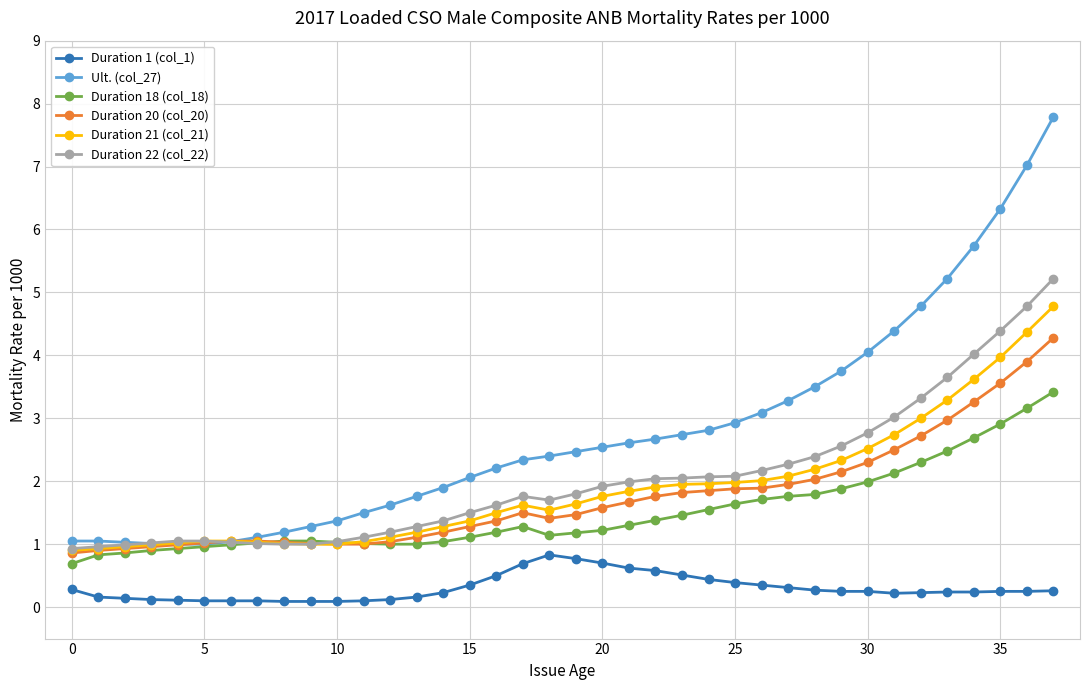

True or false: Duration 21 (col_21) and Duration 1 (col_1) cross at least once.

False